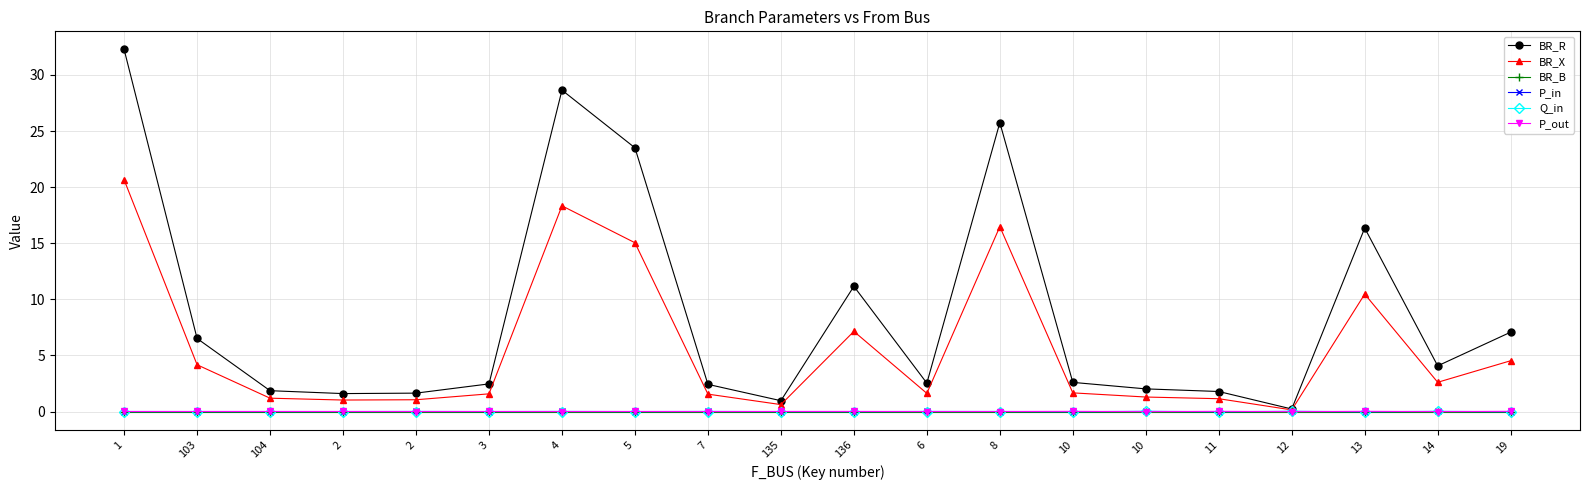

Where does the BR_R series first go above 2?

1